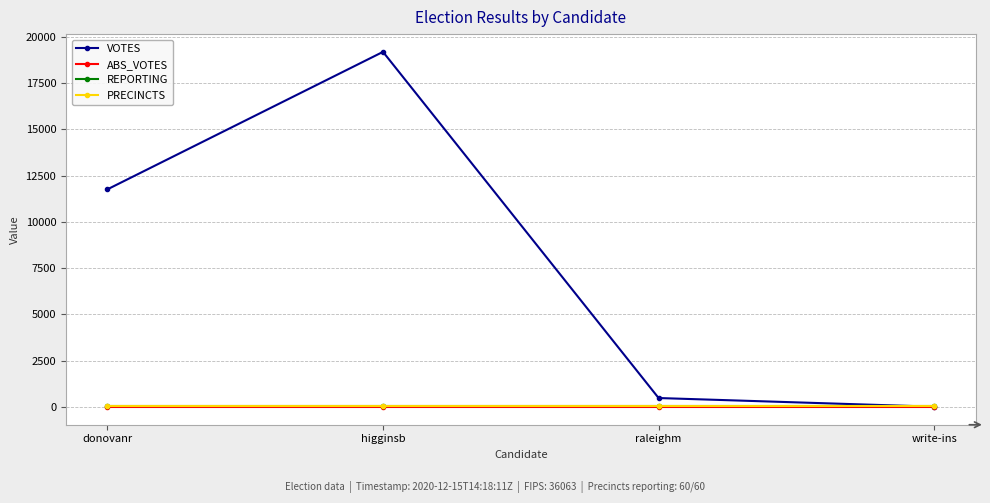

What are all the series names shown in the legend?

VOTES, ABS_VOTES, REPORTING, PRECINCTS